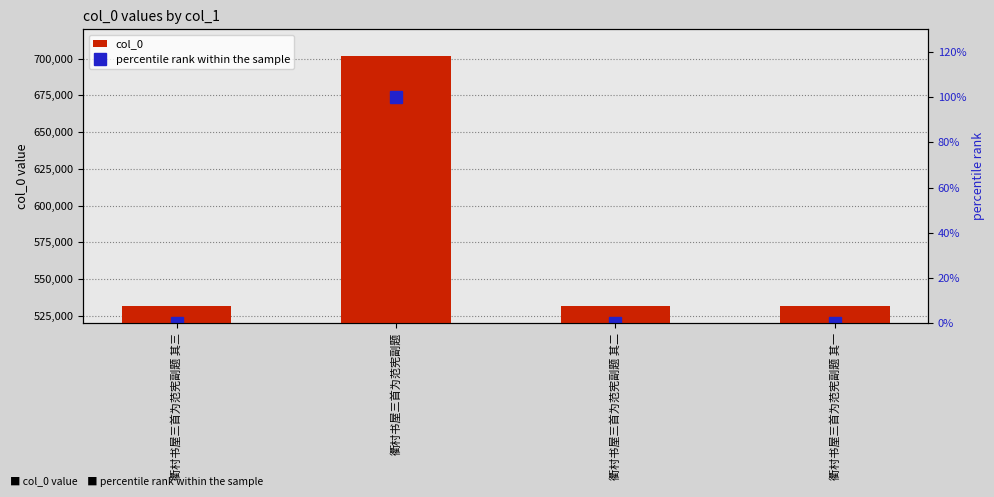

Reading right to left, what are all the values shown in this chart?

col_0: 531779.0	531780.0	701575.0	531781.0
percentile rank within the sample: 0.0	0.0	100.0	0.0